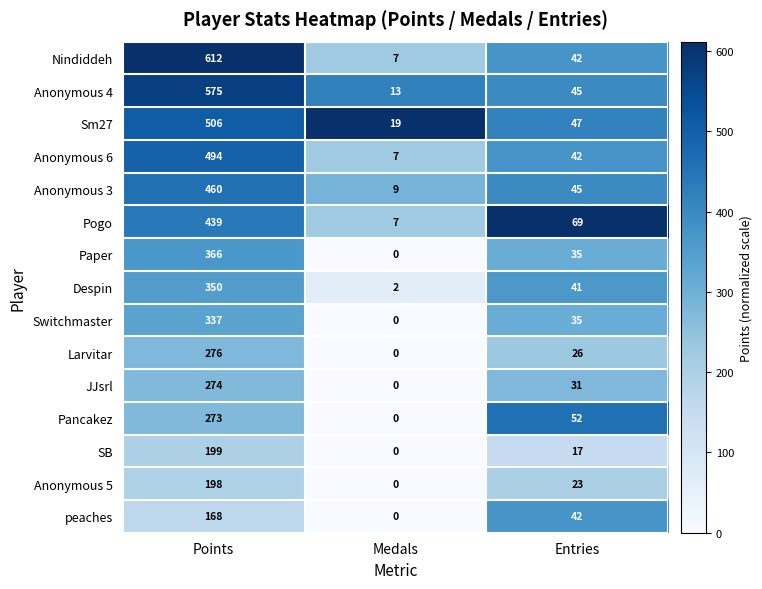

Between Medals and Entries, which series saw the biggest shift?

Pogo